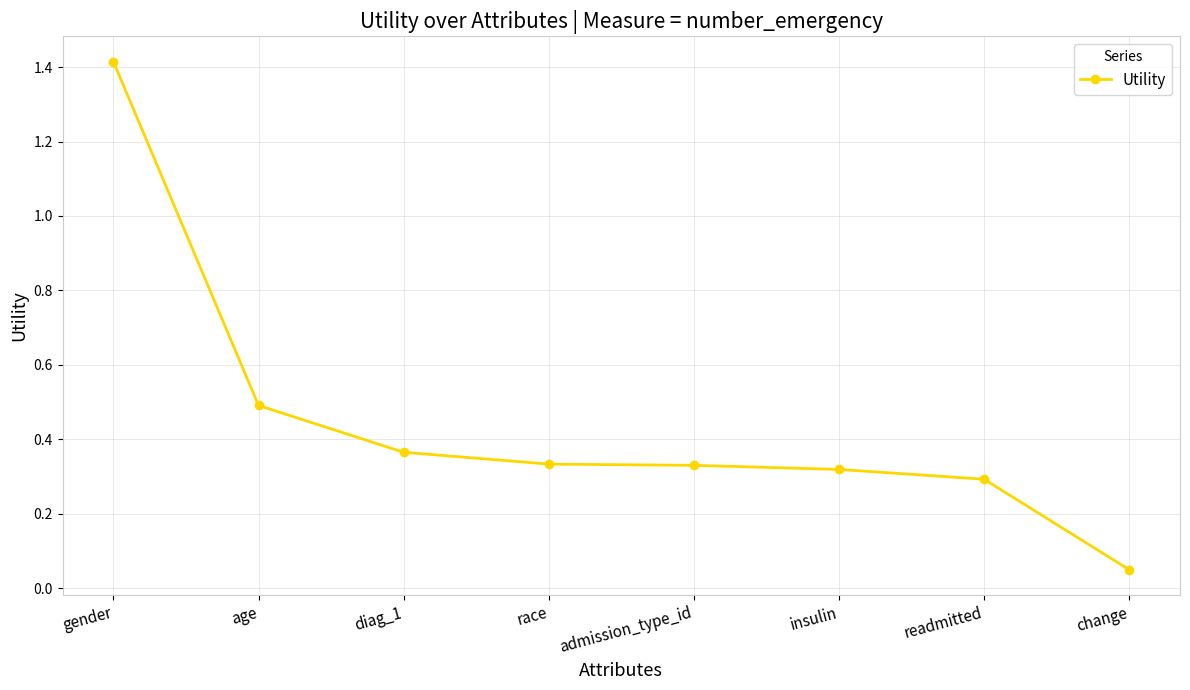

What is the difference between the second highest and second lowest values?

0.2